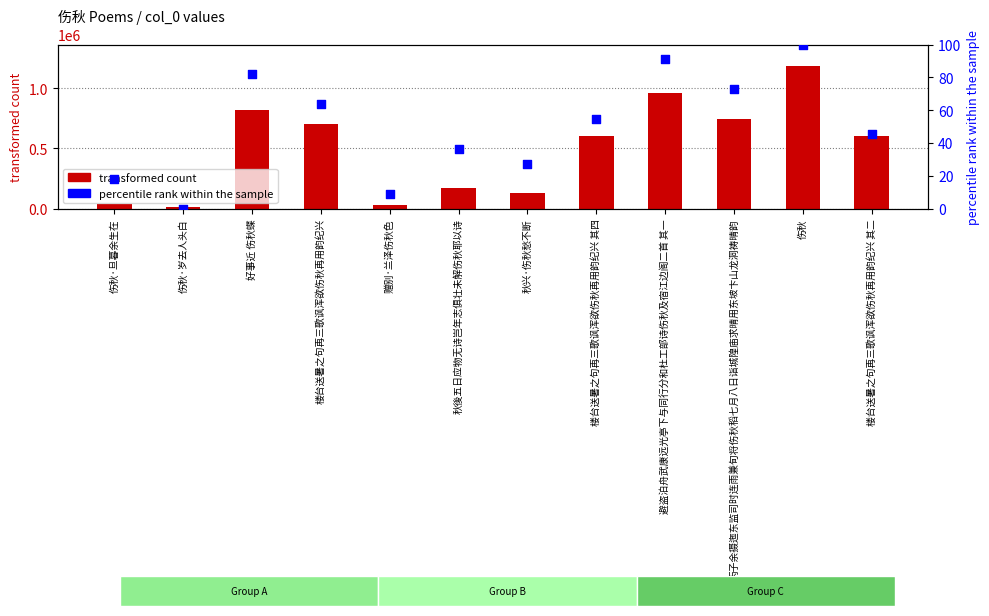

Which series reaches the maximum Y coordinate?

transformed count